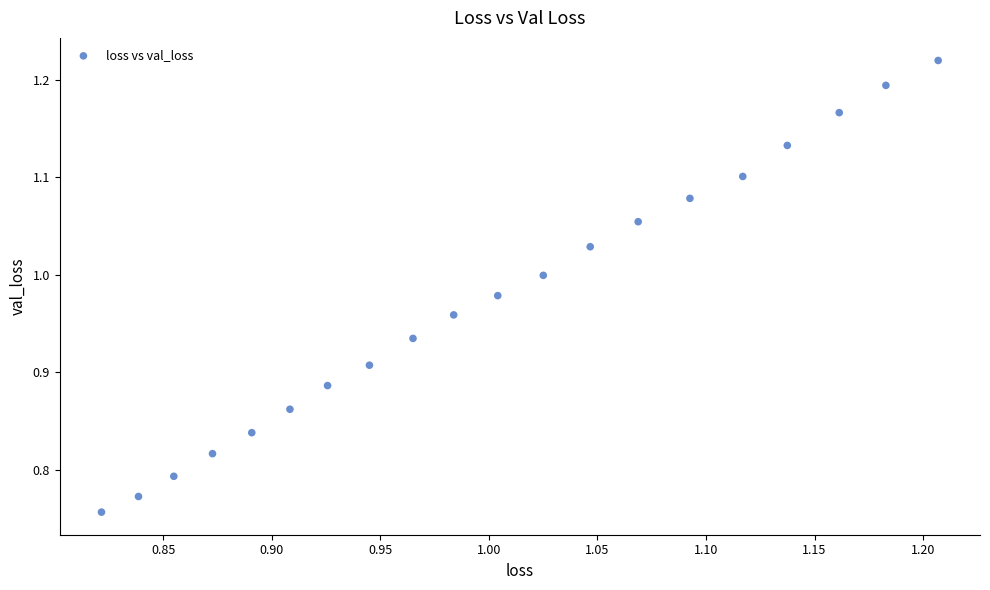

What is the range of Y values (max minus min)?

0.5